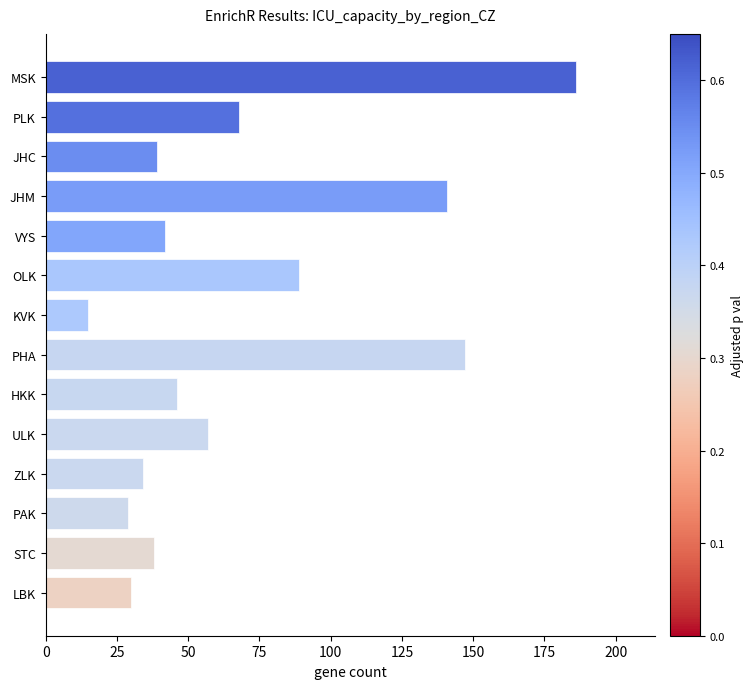

Between KVK and ZLK, which is larger?

ZLK